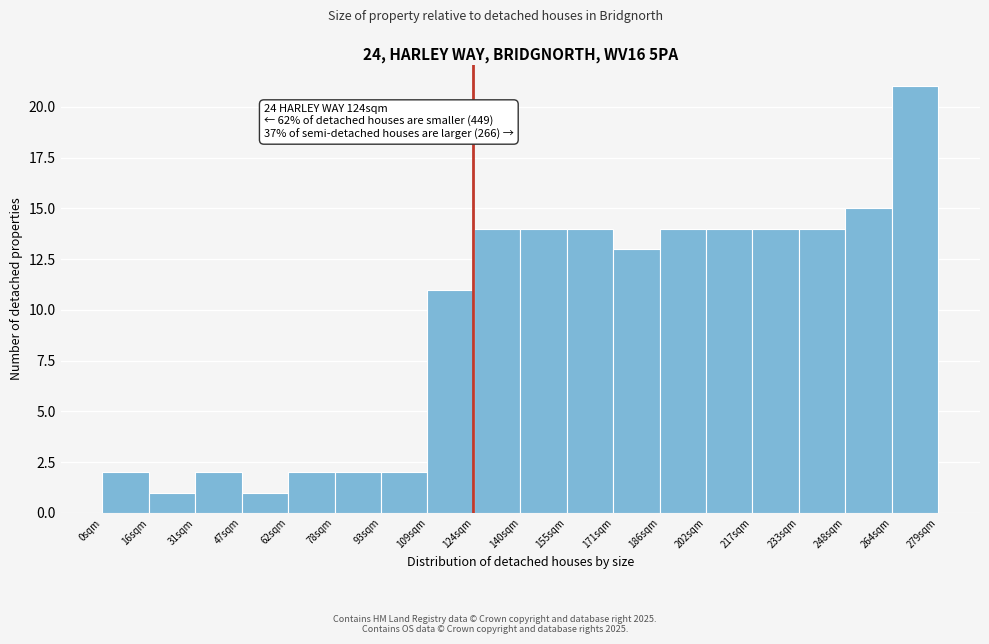

Over which range of the x-axis is the bar tallest?

264 to 280